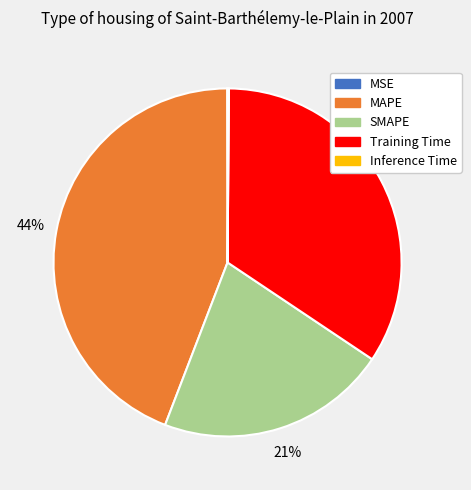

To the nearest percent, what is the average slice percentage?

20%